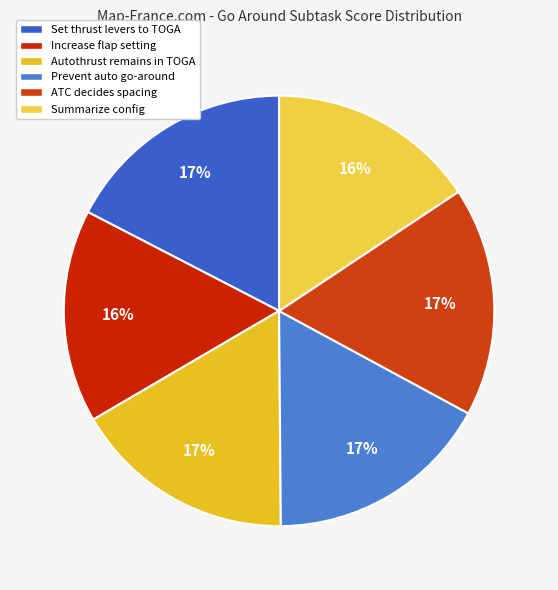

Is there a majority slice in this chart?

No